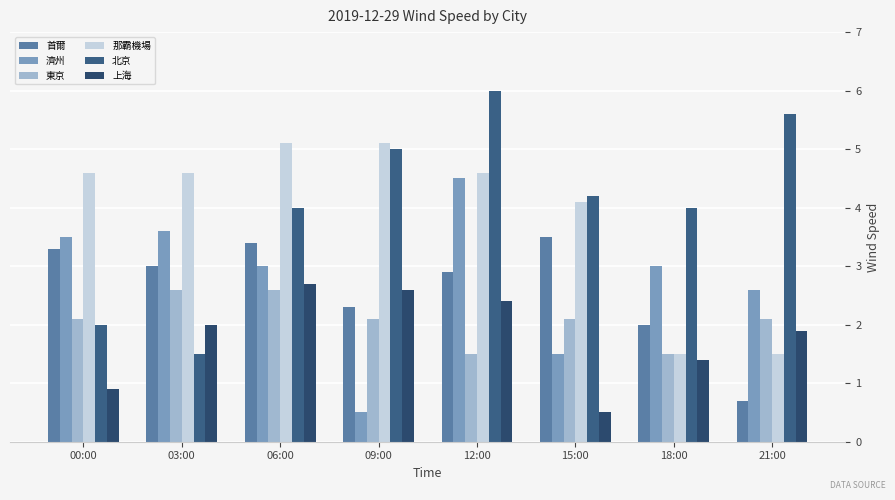

How many bars are there in total?

48